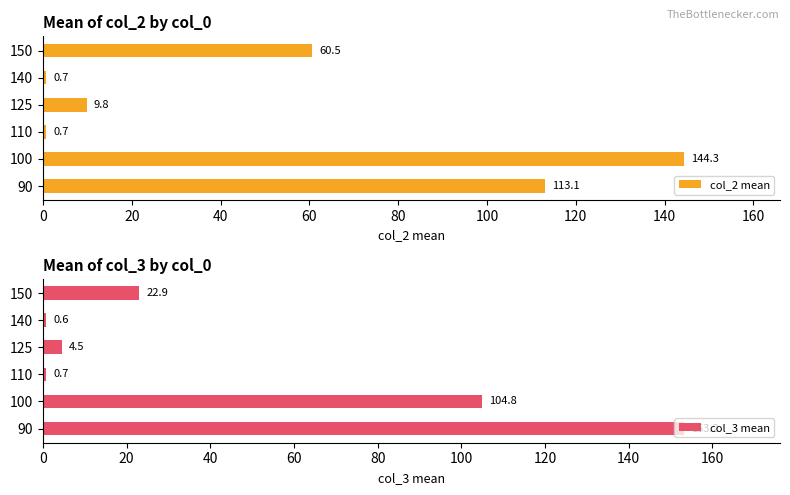

At how many categories does at least one series exceed 138?

2